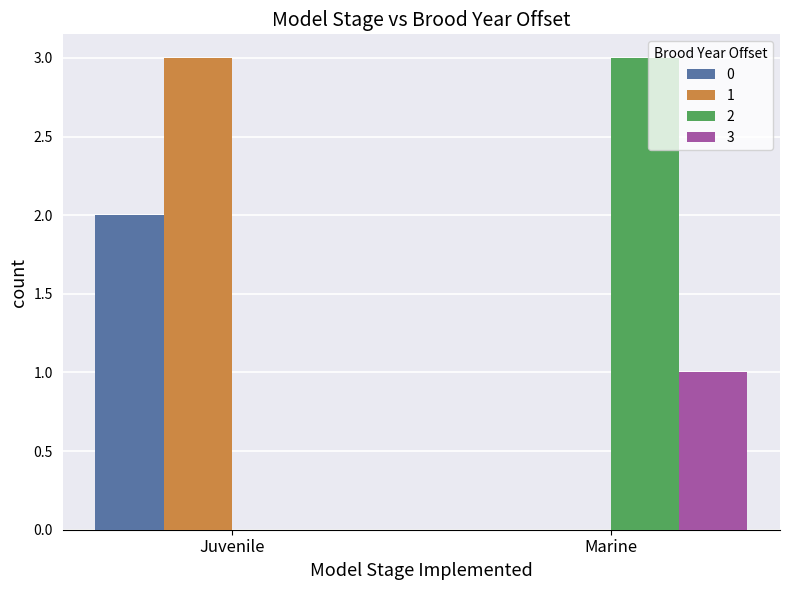

True or false: 1 has a value of 0 at Marine.

True